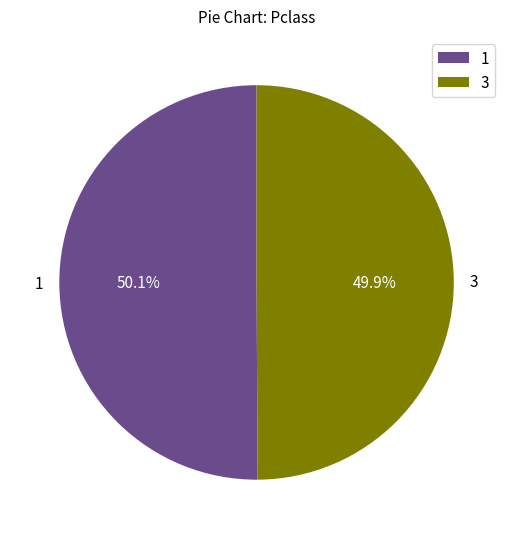

Is there a majority slice in this chart?

Yes